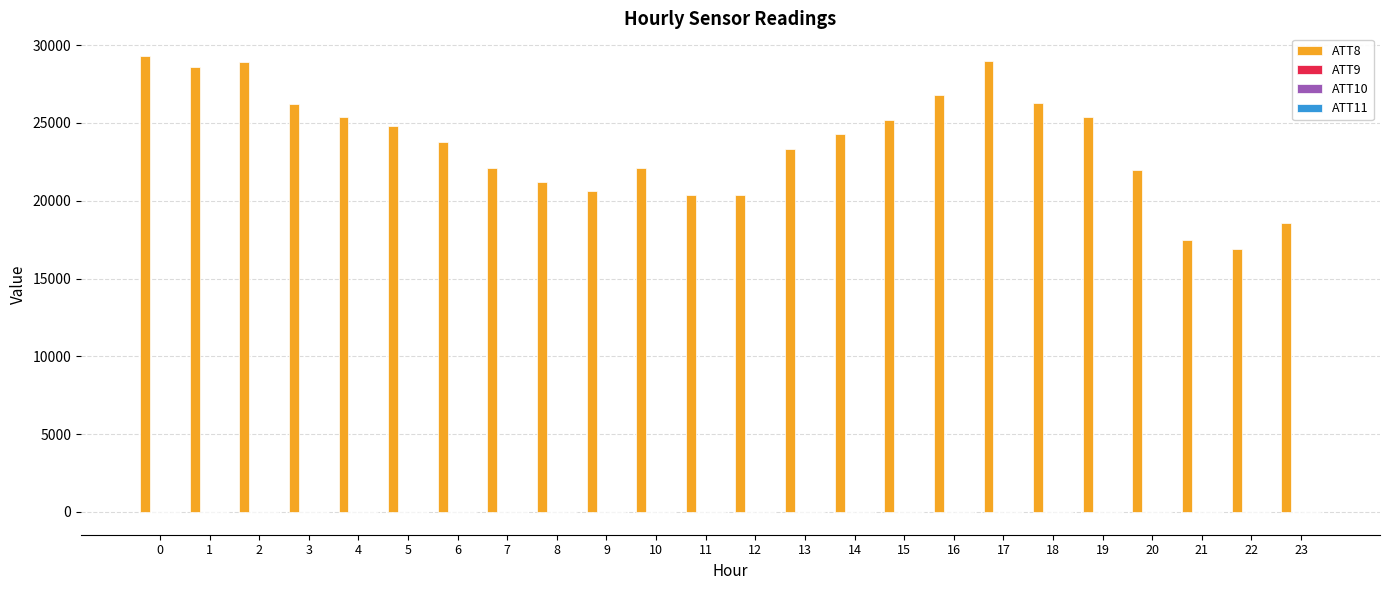

The value of ATT8 at 17 is 29000.0. True or false?

True